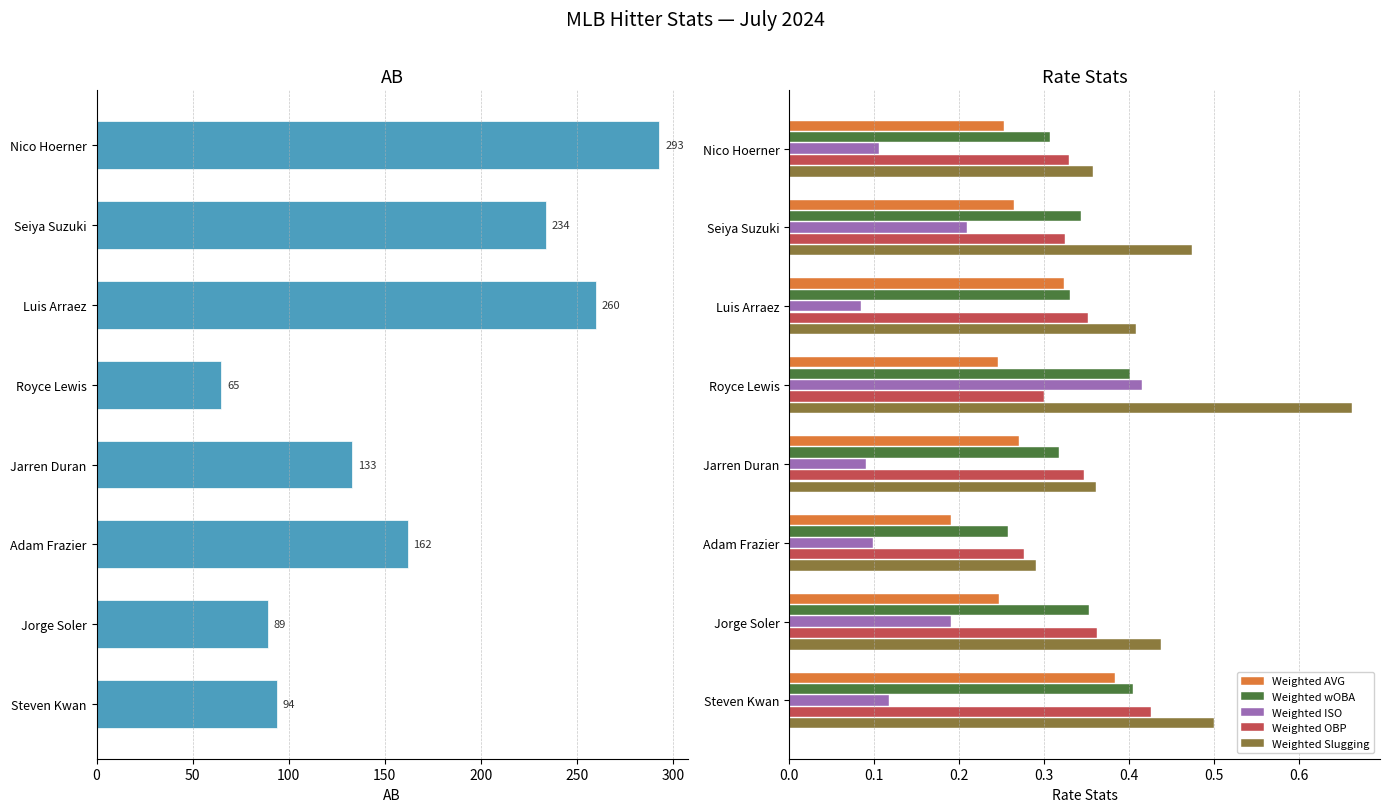

Between 150 and 200, which series saw the biggest shift?

AB